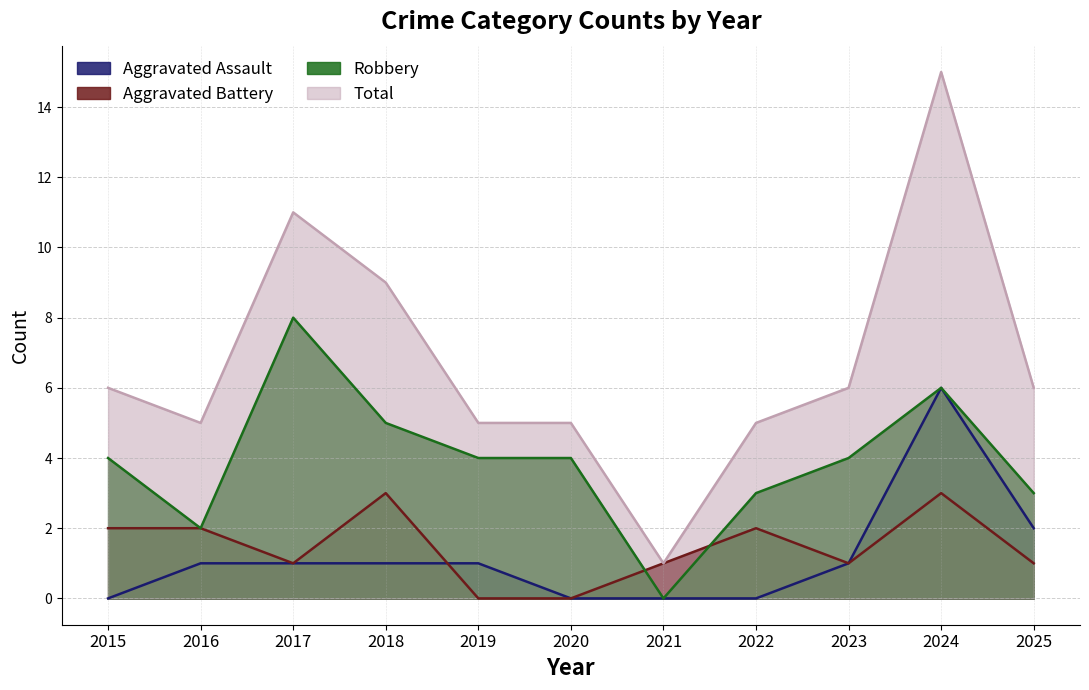

At which label is Aggravated Assault closest to 3?

2025